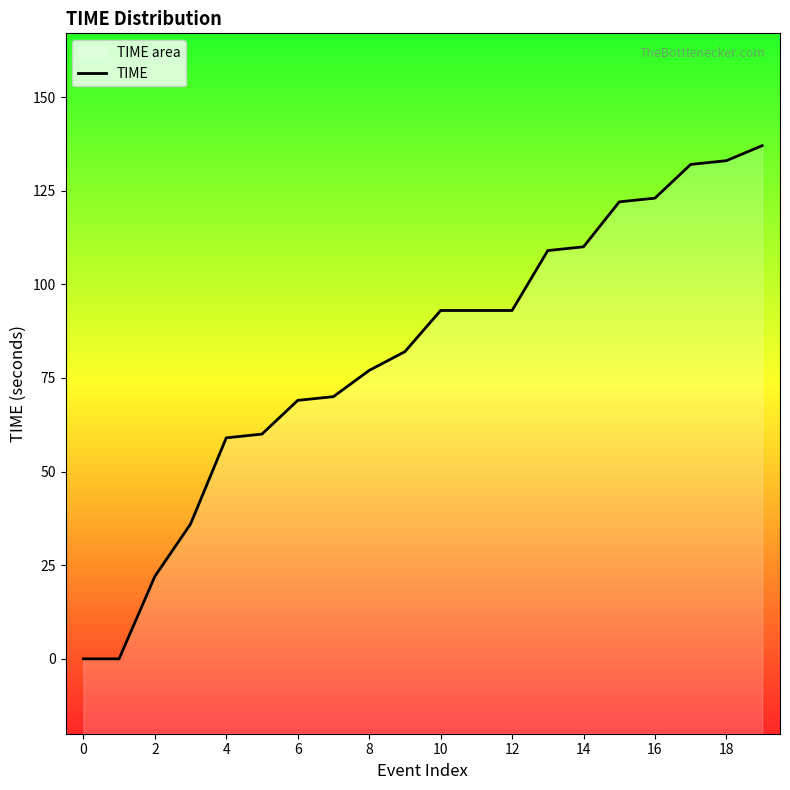

Is it true that the value at 14 is 198?

False